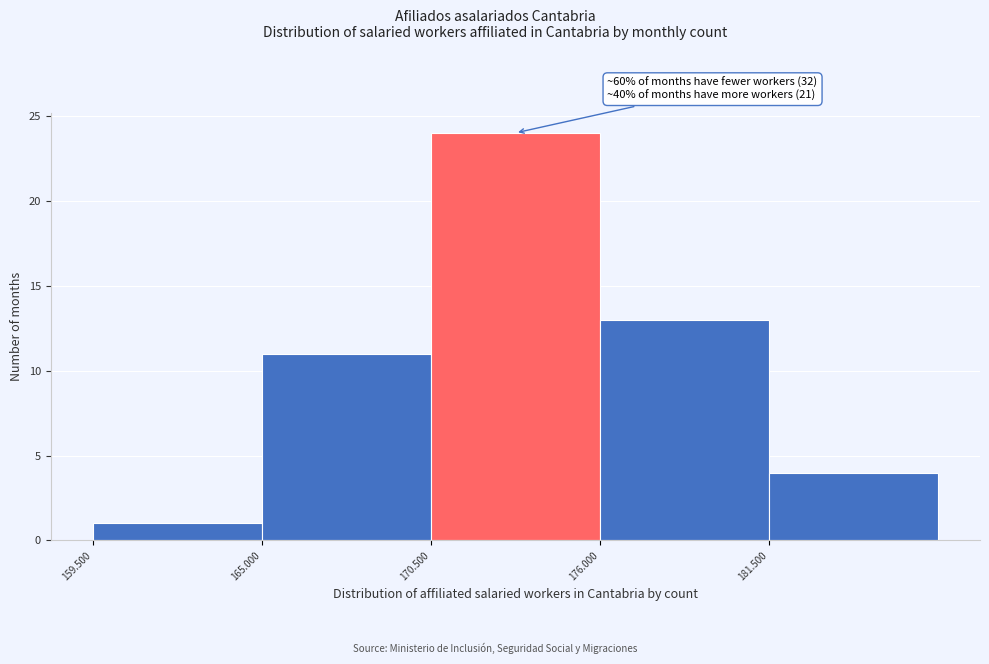

Reading left to right, extract all data points from this chart.

159.500=1	165.000=11	170.500=24	176.000=13	181.500=4